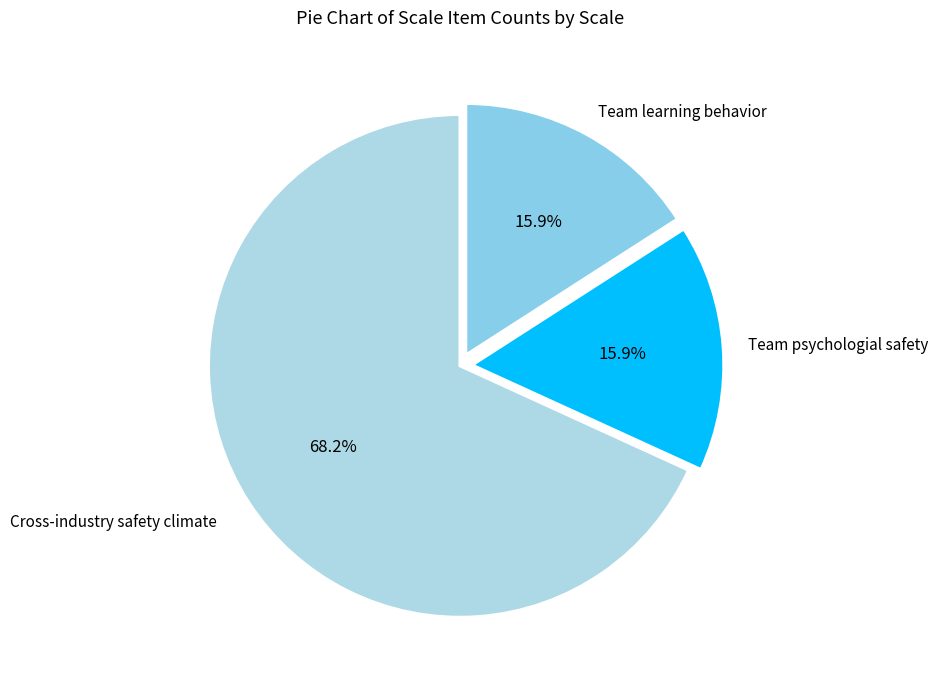

Does Cross-industry safety climate account for over 50% of the chart?

Yes